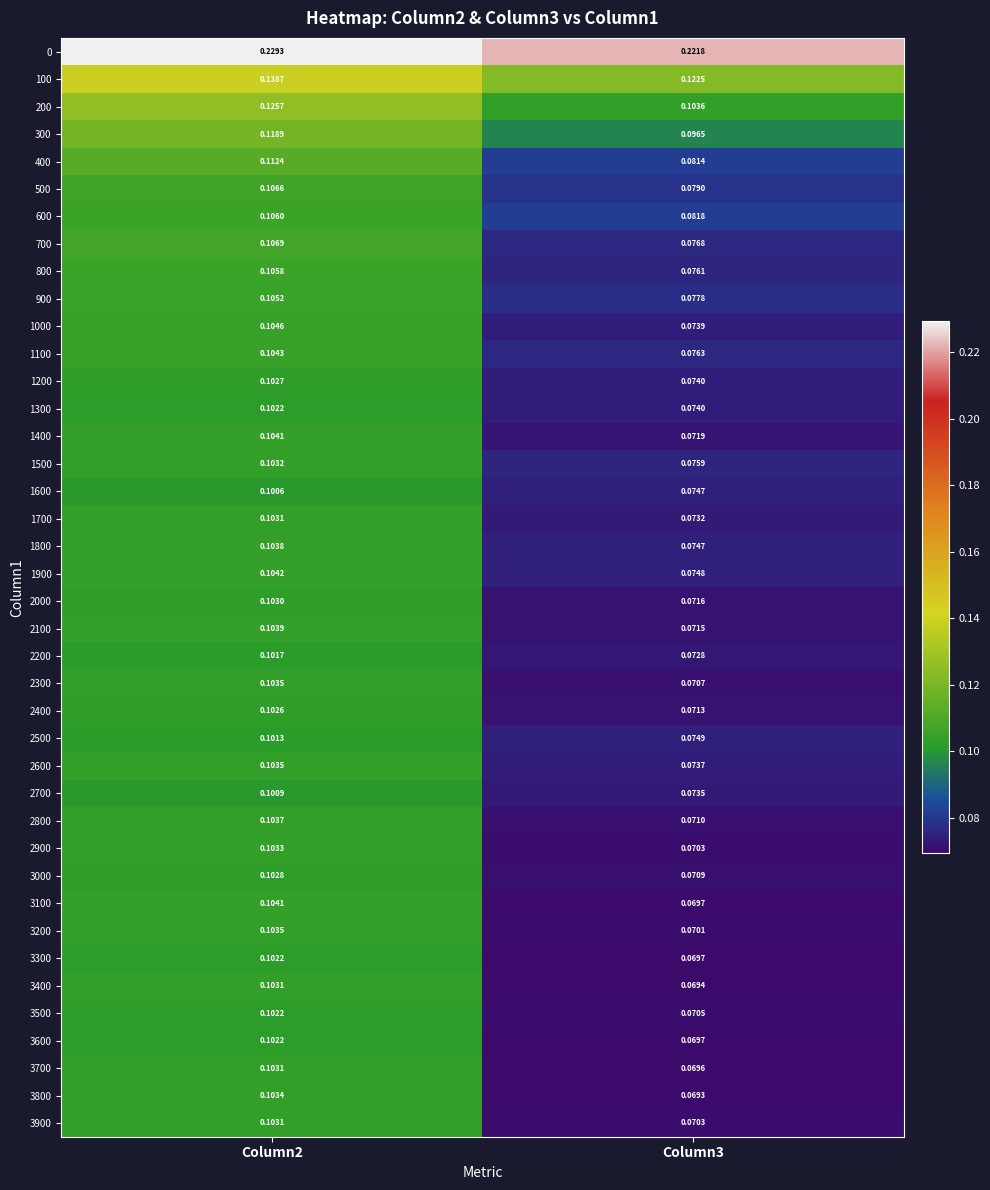

Is the value of 1800 at Column3 greater than the value of 3600 at Column2?

No